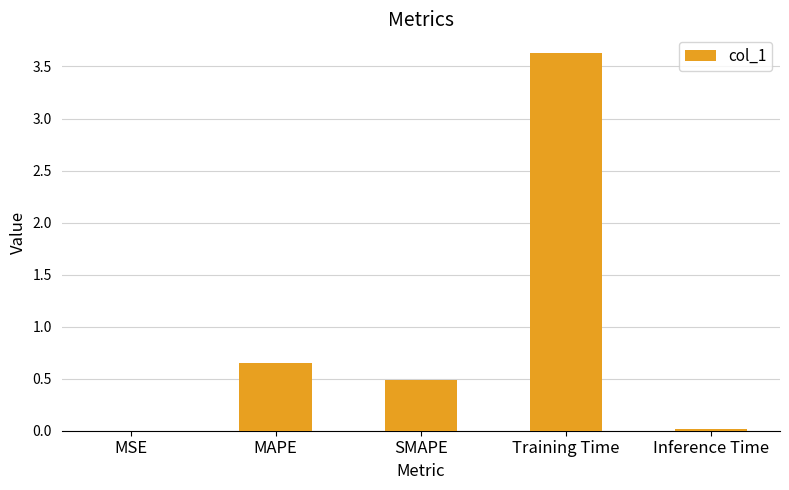

Between SMAPE and MSE, which is larger?

SMAPE